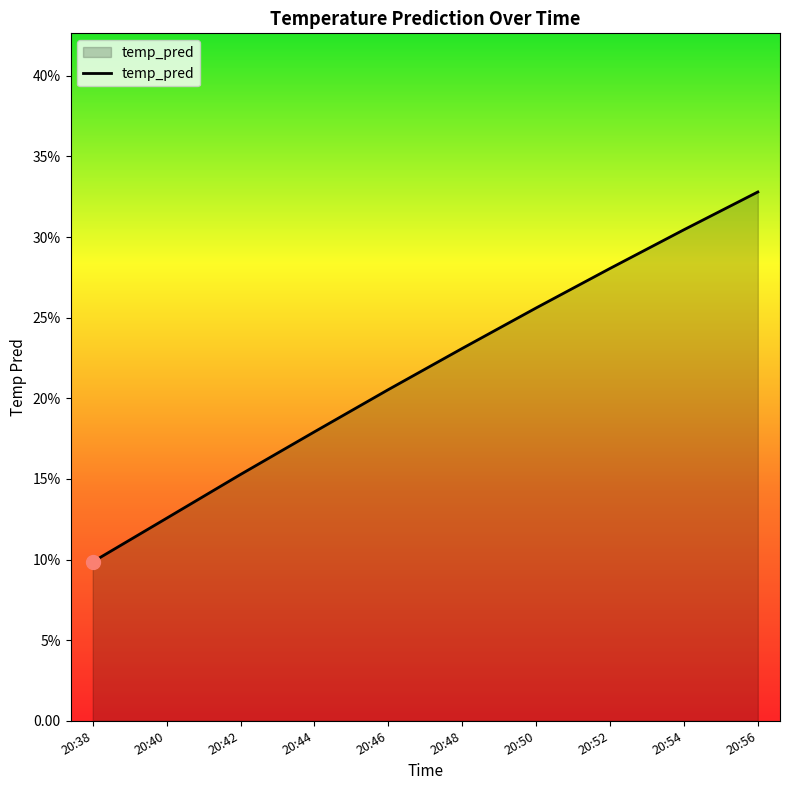

How many values are between 0 and 1?

10